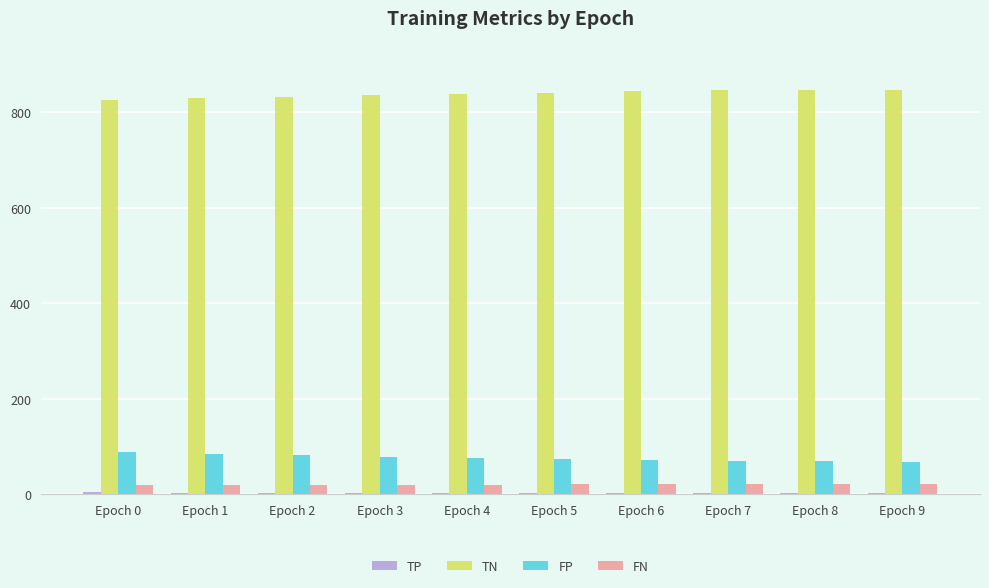

What is the sum of all FP values?

763